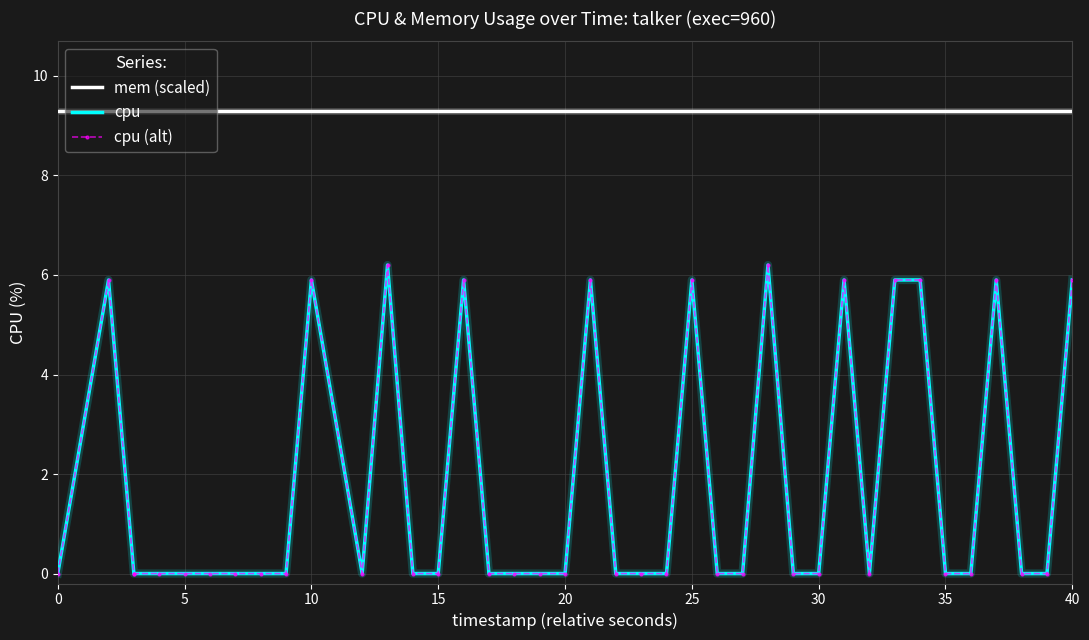

Between 15 and 35, which is larger?

15